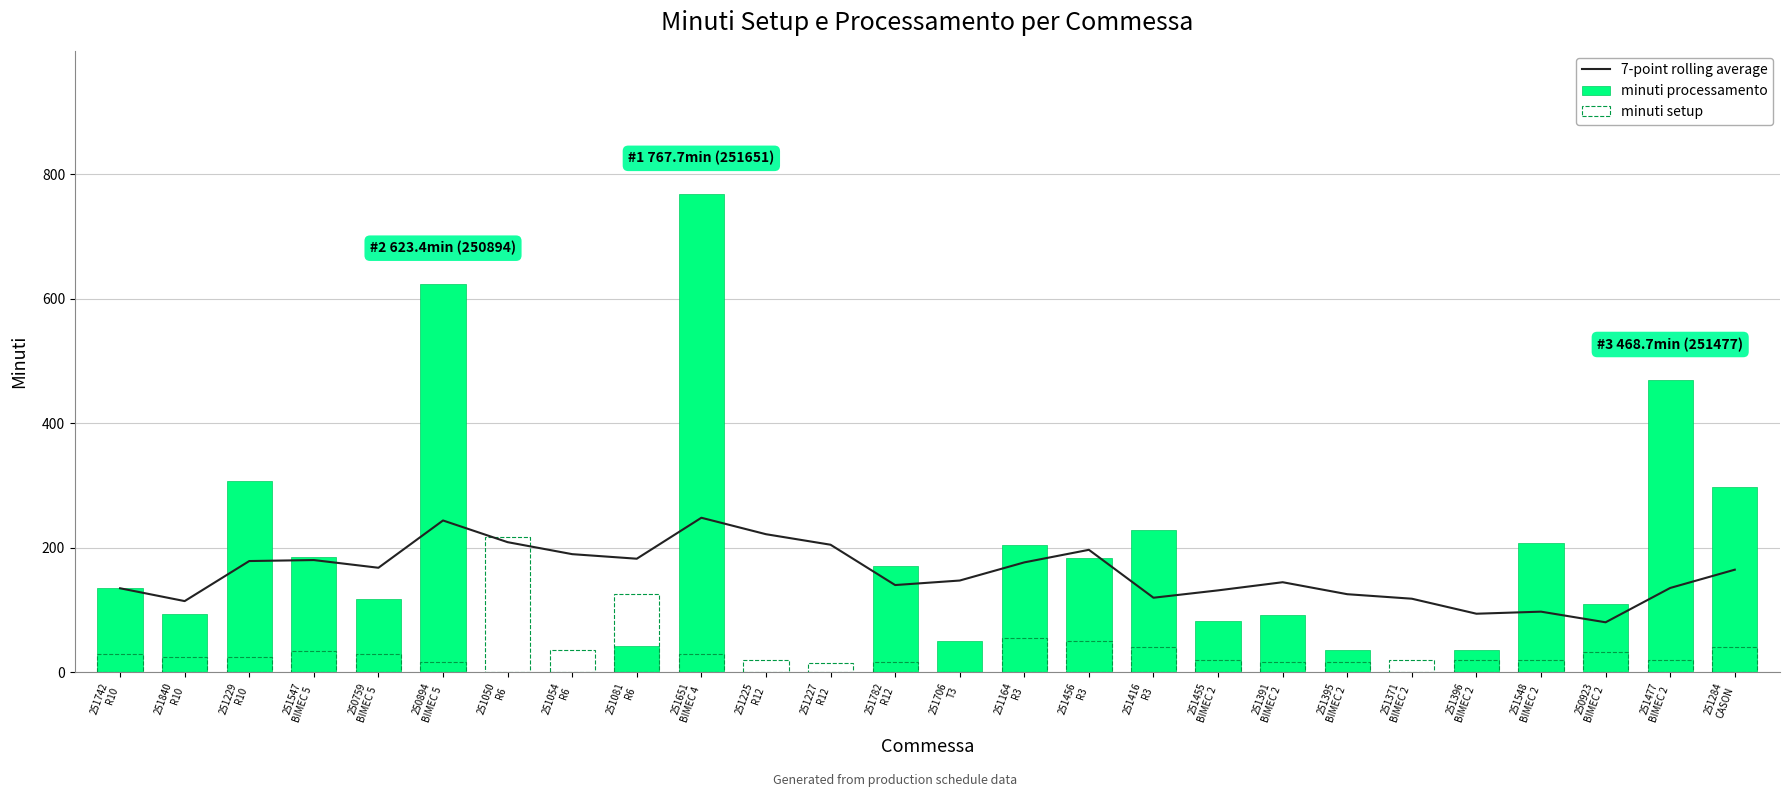

Is it true that minuti processamento equals 93.7 at 251840
R10?

True